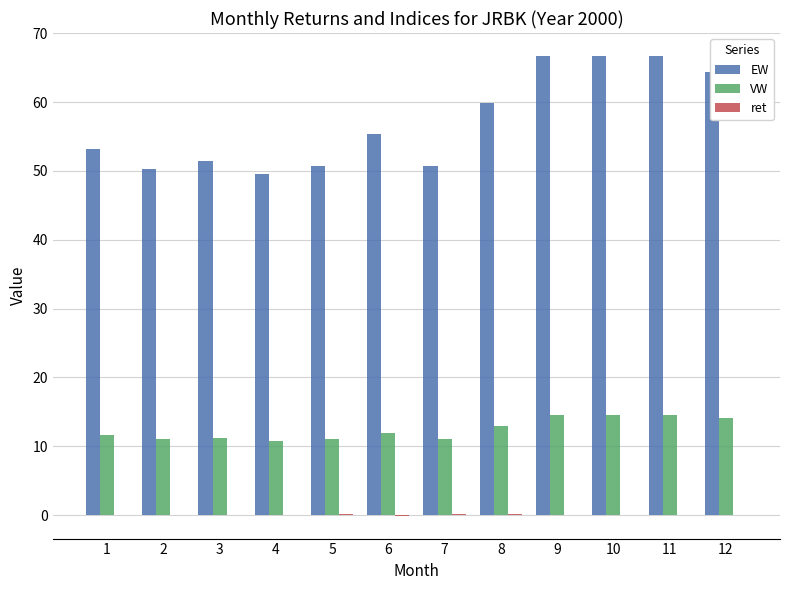

What is the greatest value displayed?

66.7